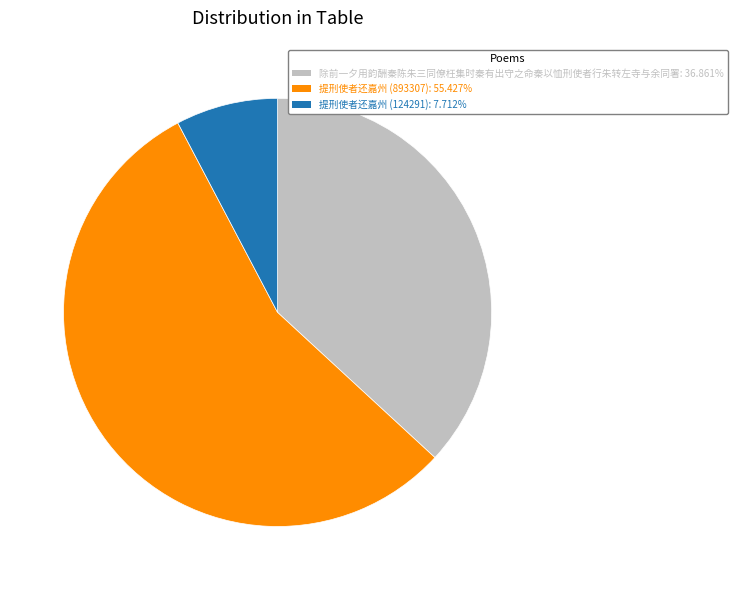

Do 除前一夕用韵酬秦陈朱三同僚枉集时秦有出守之命秦以恤刑使者行朱转左寺与余同署 and 提刑使者还嘉州 (124291) together represent more than half of the pie?

No